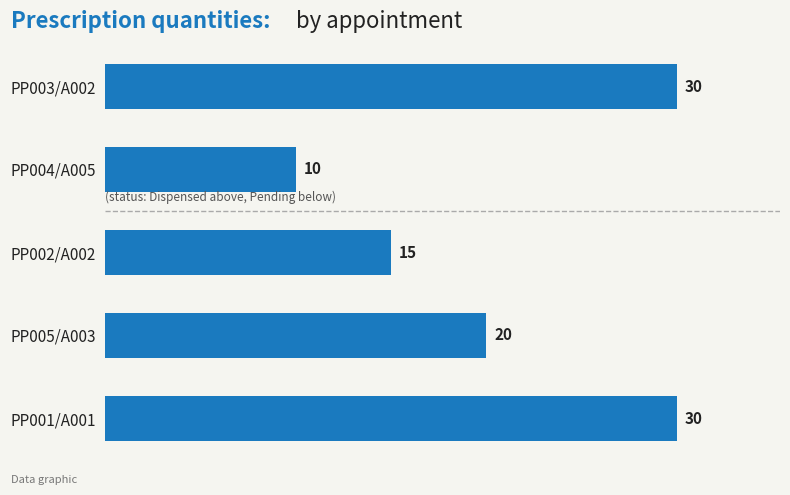

How many values are between 15 and 30?

4